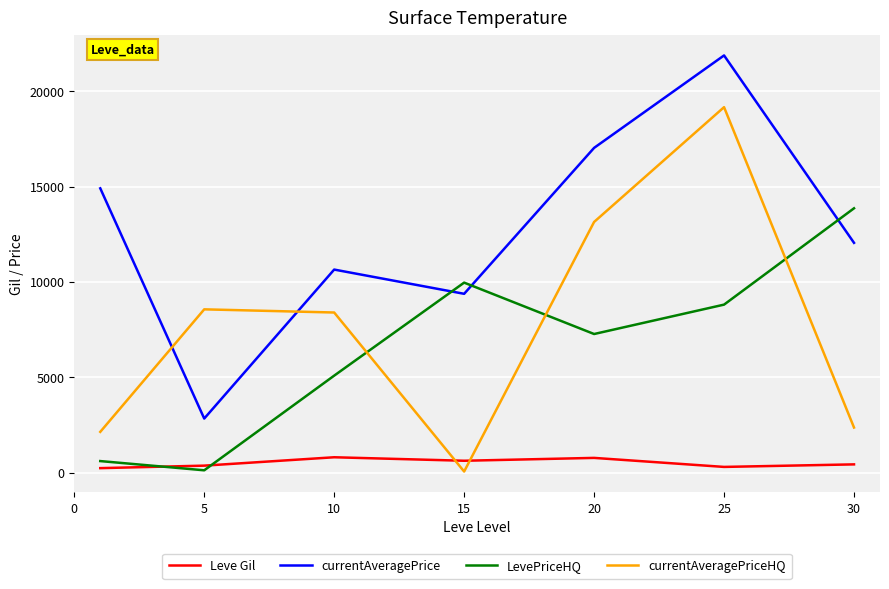

How many times do LevePriceHQ and currentAveragePrice cross each other?

3